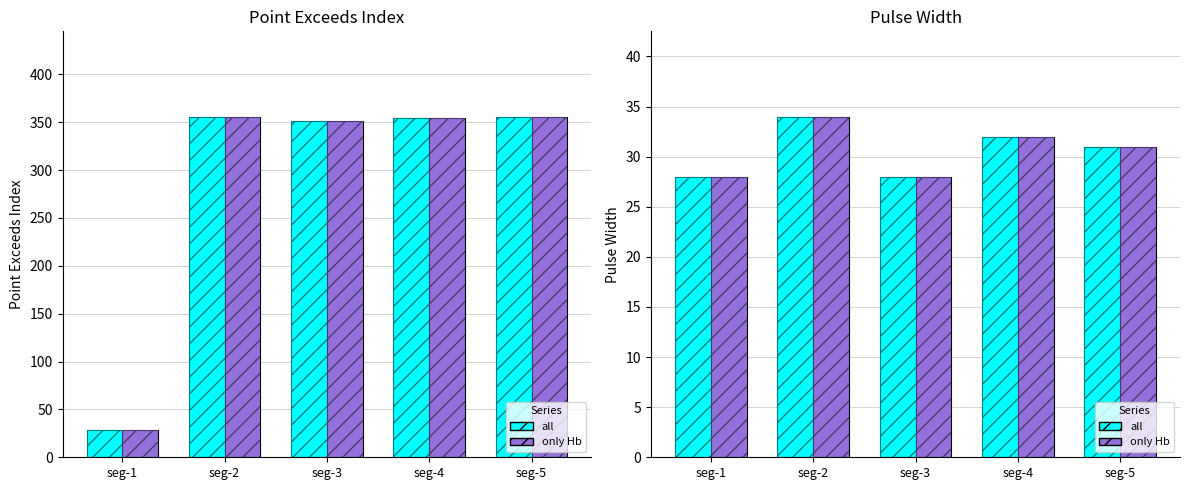

At how many categories does at least one series exceed 30?

3